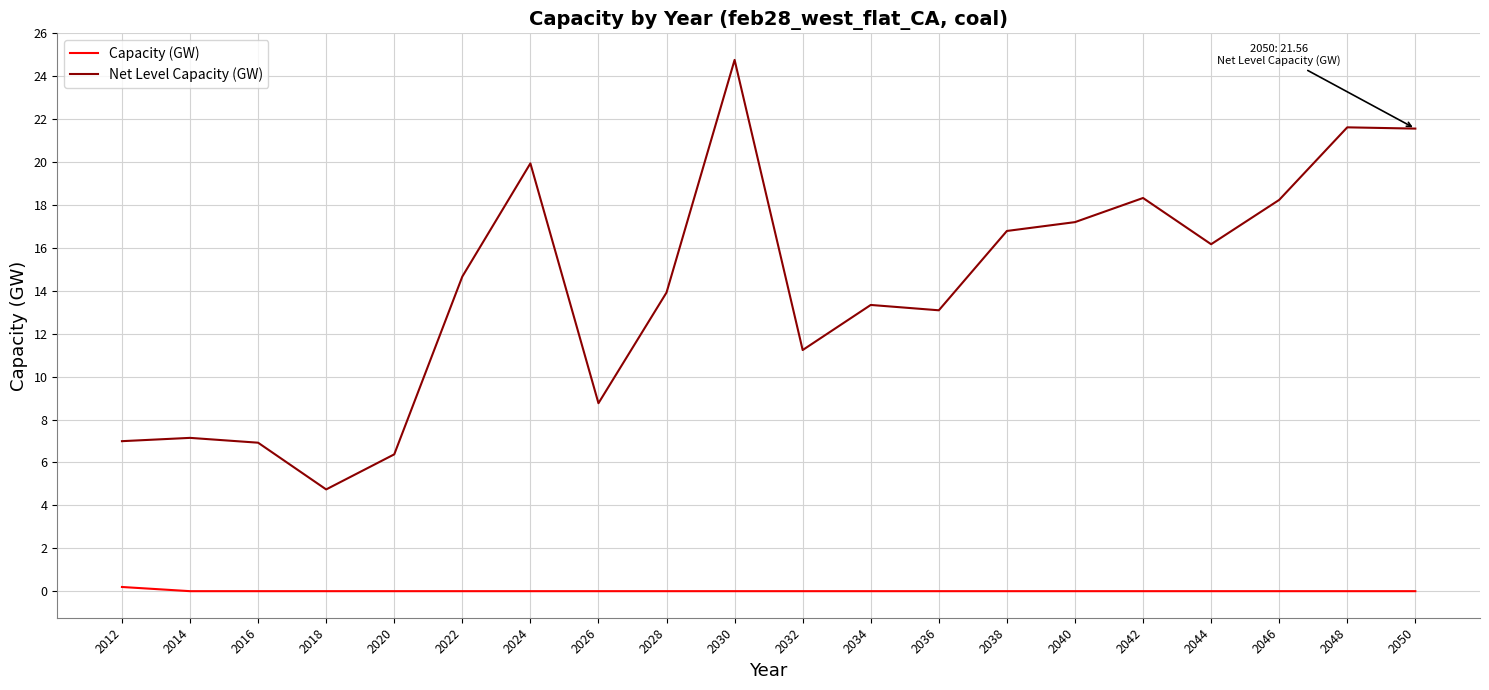

Count the number of categories in the chart.

20